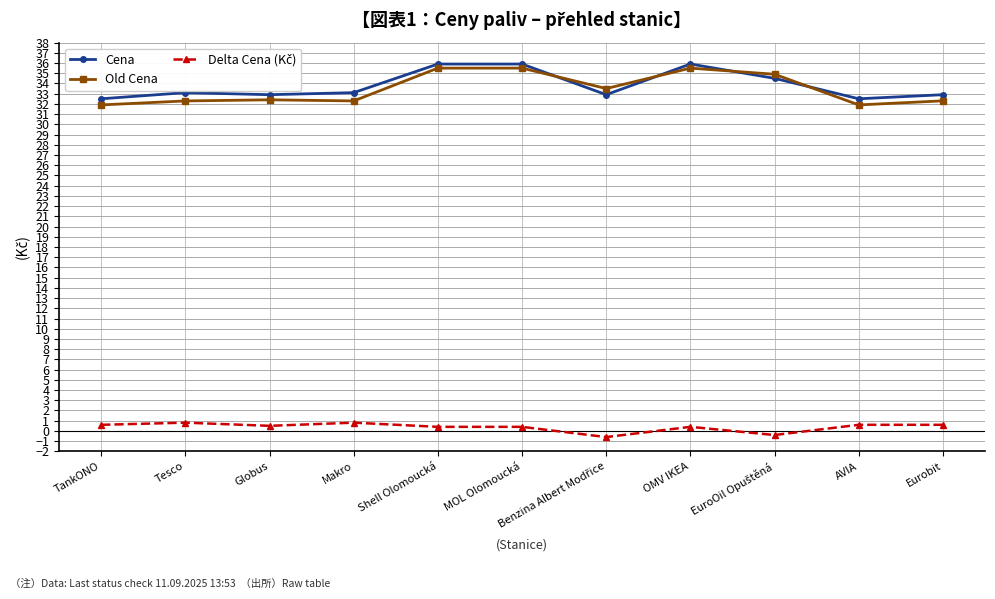

True or false: Old Cena and Cena cross at least once.

True